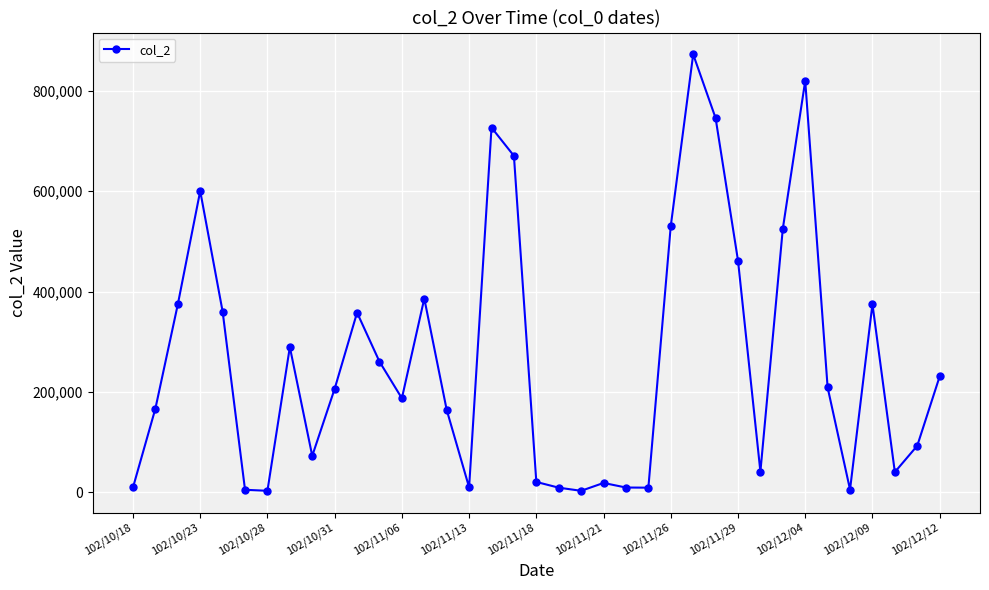

True or false: there are more than 2 points higher than both neighbors.

True